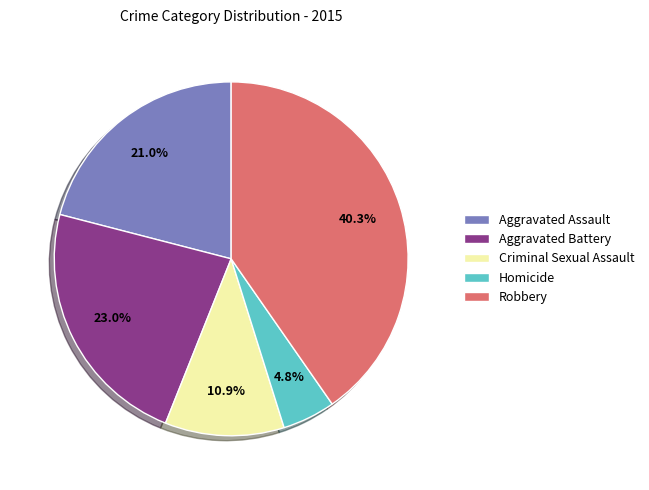

To the nearest percent, what portion does Criminal Sexual Assault represent?

11%